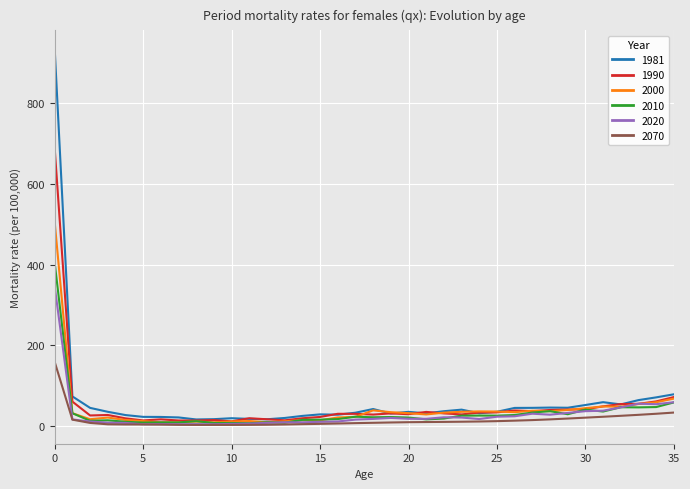

At how many categories does at least one series exceed 646?

1